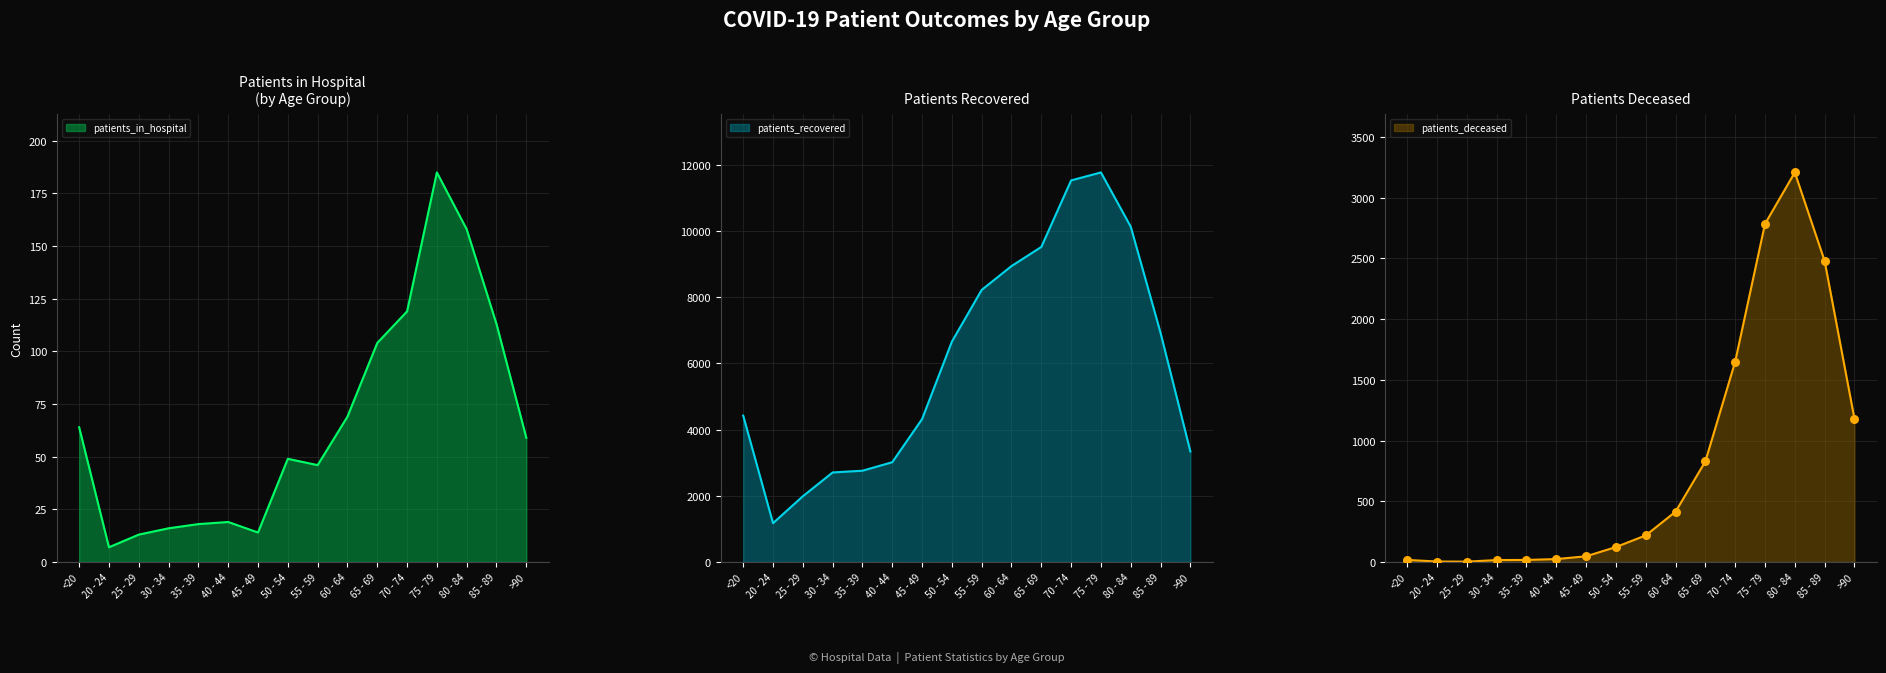

What are all the series names shown in the legend?

patients_in_hospital, patients_recovered, patients_deceased